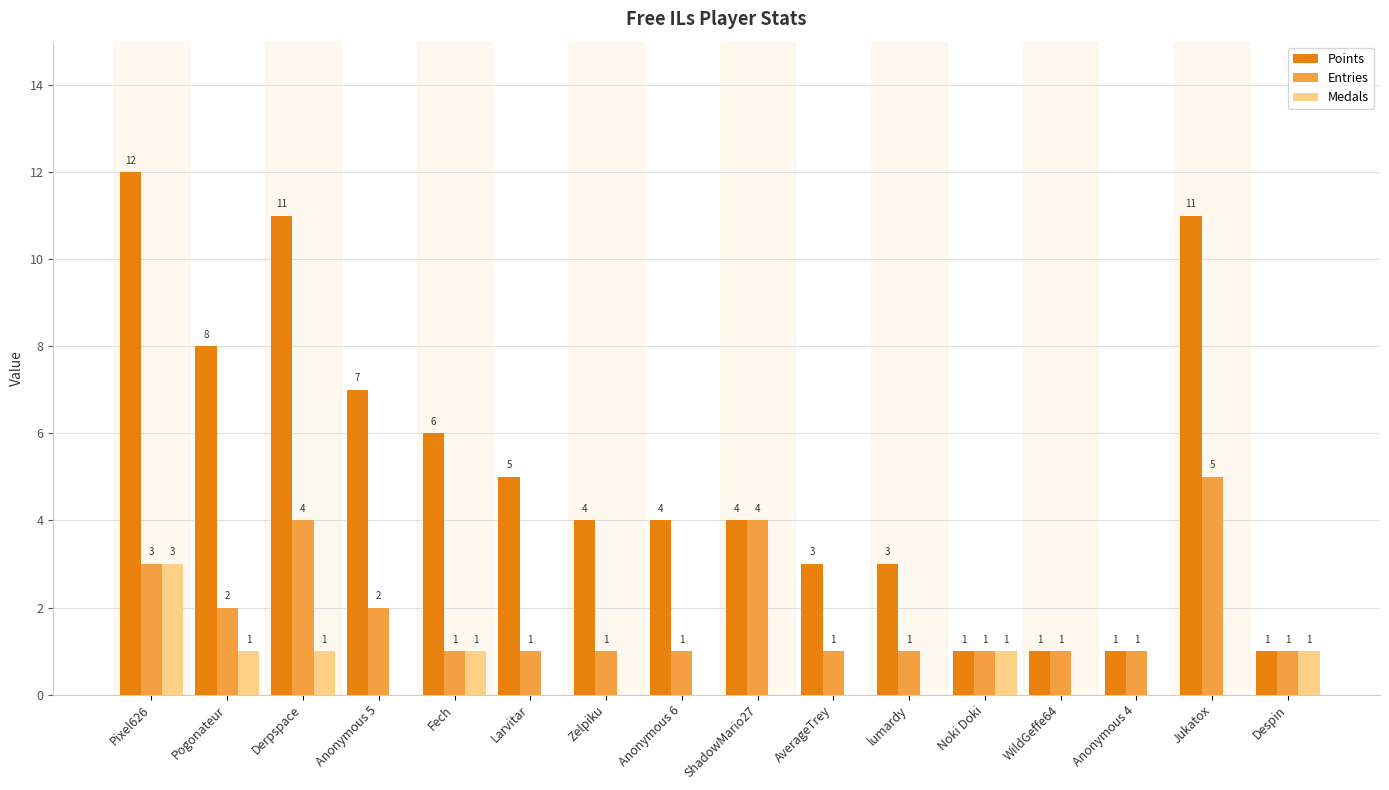

Is it true that Points equals 13 at Anonymous 5?

False